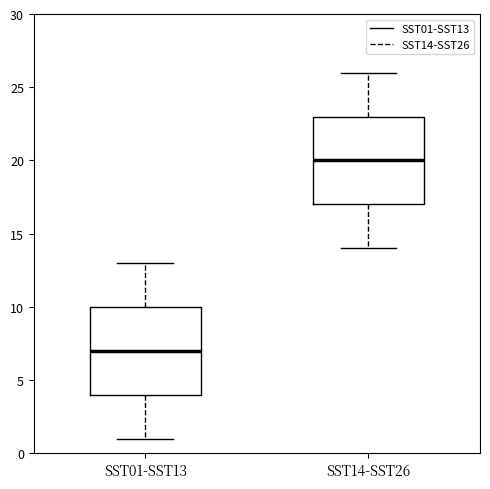

Reading left to right, read every box against the y-axis: the position of its median line, the range the box covers, and the ends of its whiskers. The values are not printed on the chart, so give them approximately, as read against the axis.

SST01-SST13: median 7, box 4 to 10, whiskers 1 to 13
SST14-SST26: median 20, box 17 to 23, whiskers 14 to 26